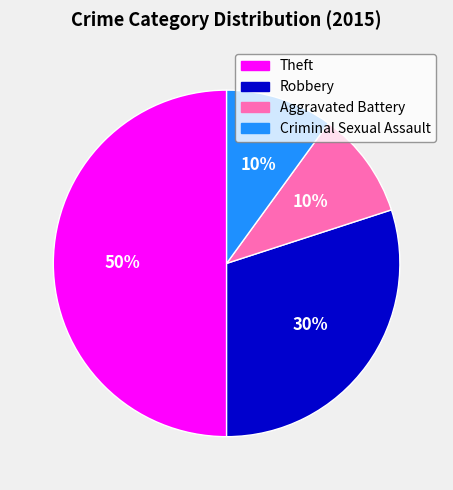

Count the number of slices in the pie.

4